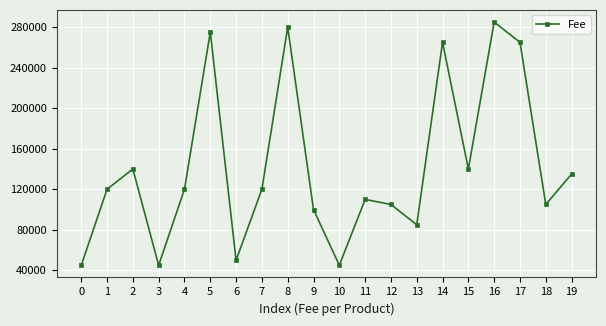

Reading right to left, transcribe all the data shown in this chart.

135000	105000	265000	285000	140000	265000	85000	105000	110000	45000	100000	280000	120000	50000	275000	120000	45000	140000	120000	45000